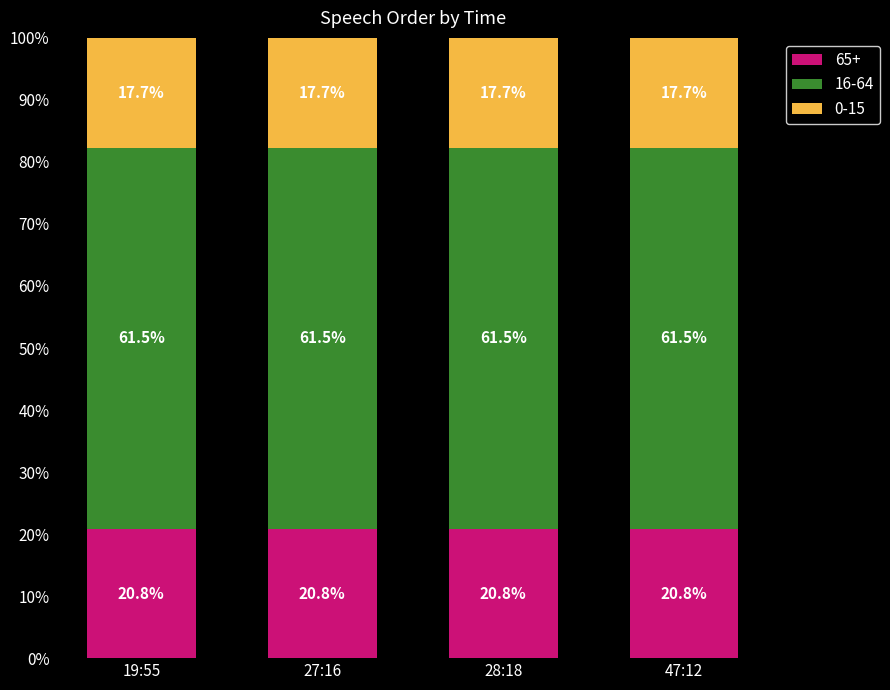

What is the minimum value for 65+?

20.8